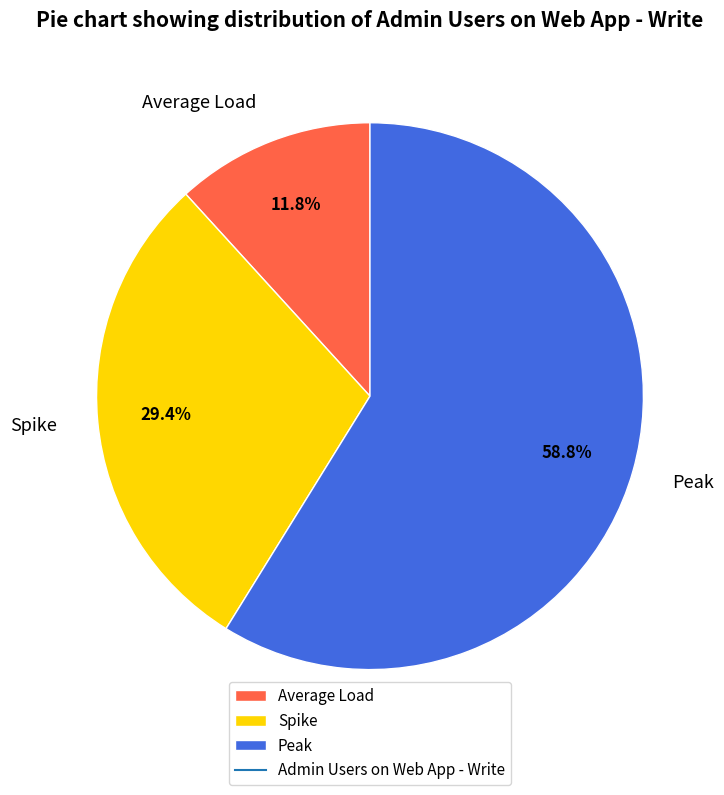

Is it true that Spike is 22% of the pie?

False